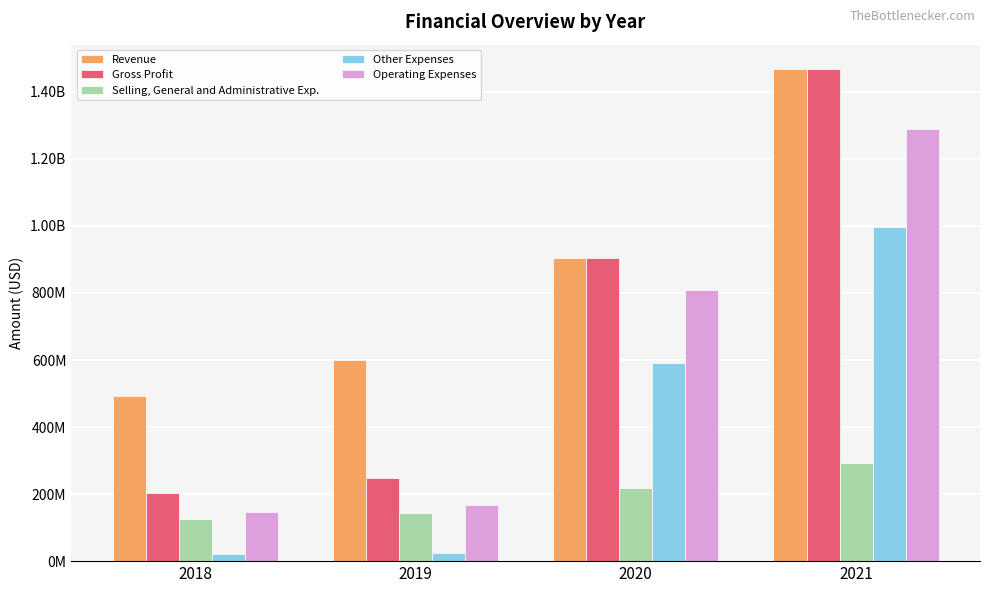

Are the bars horizontal?

No